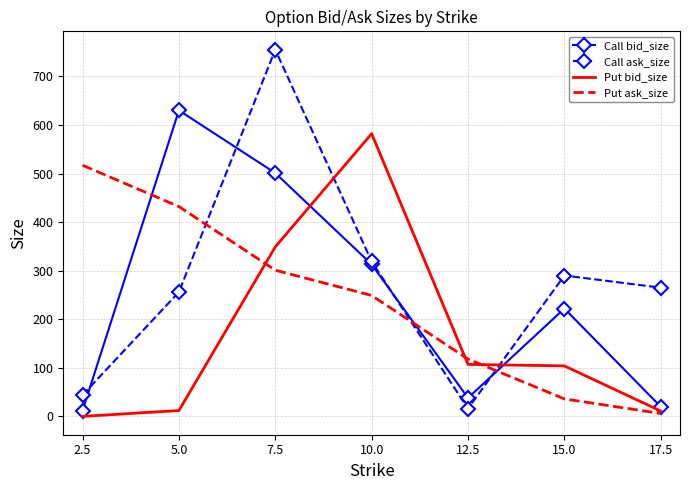

What is the greatest value displayed?

755